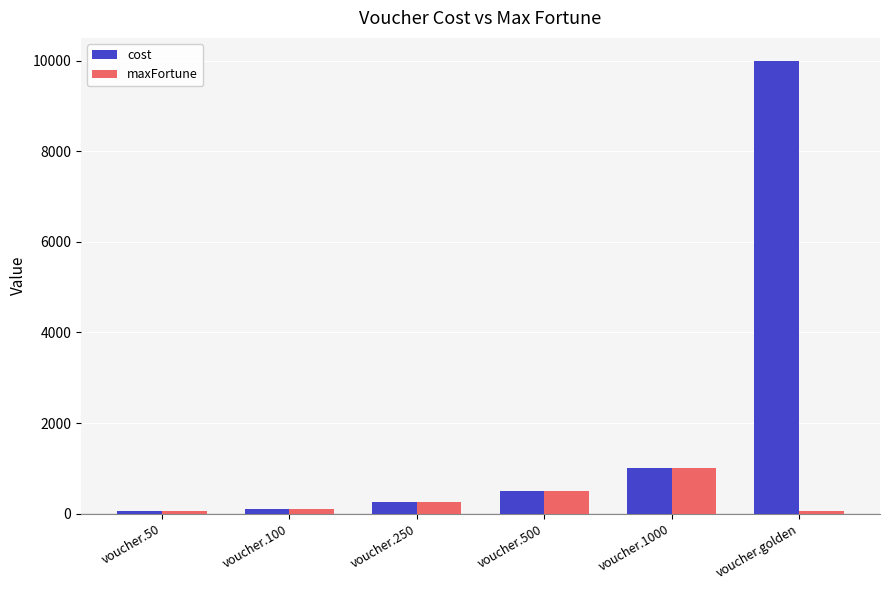

Which series has the largest range (max minus min)?

cost